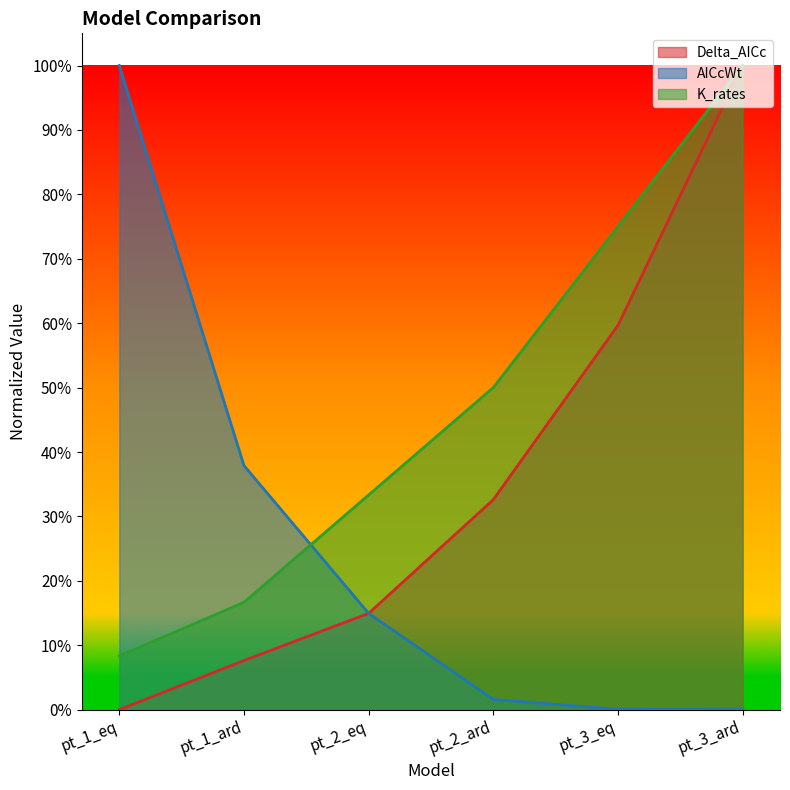

What is the value of the Delta_AICc point at the 3rd from the left?

0.1